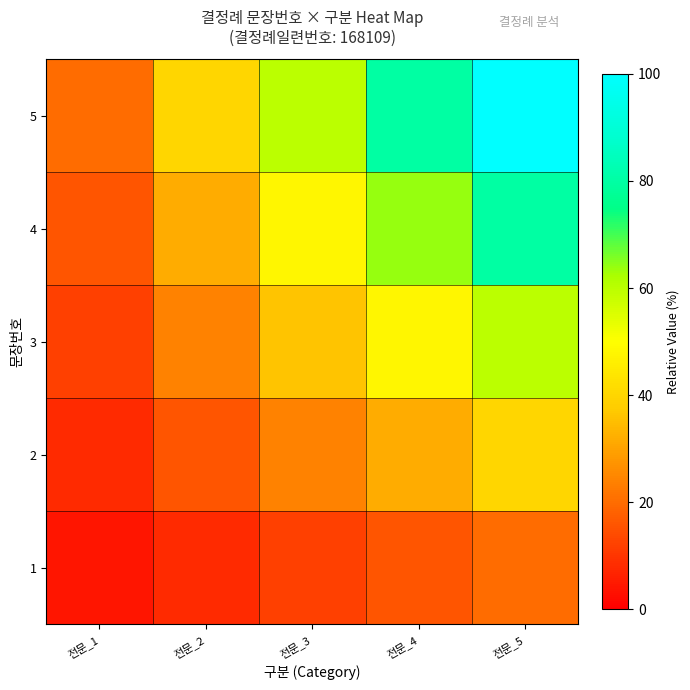

Which series has the widest spread of values?

5